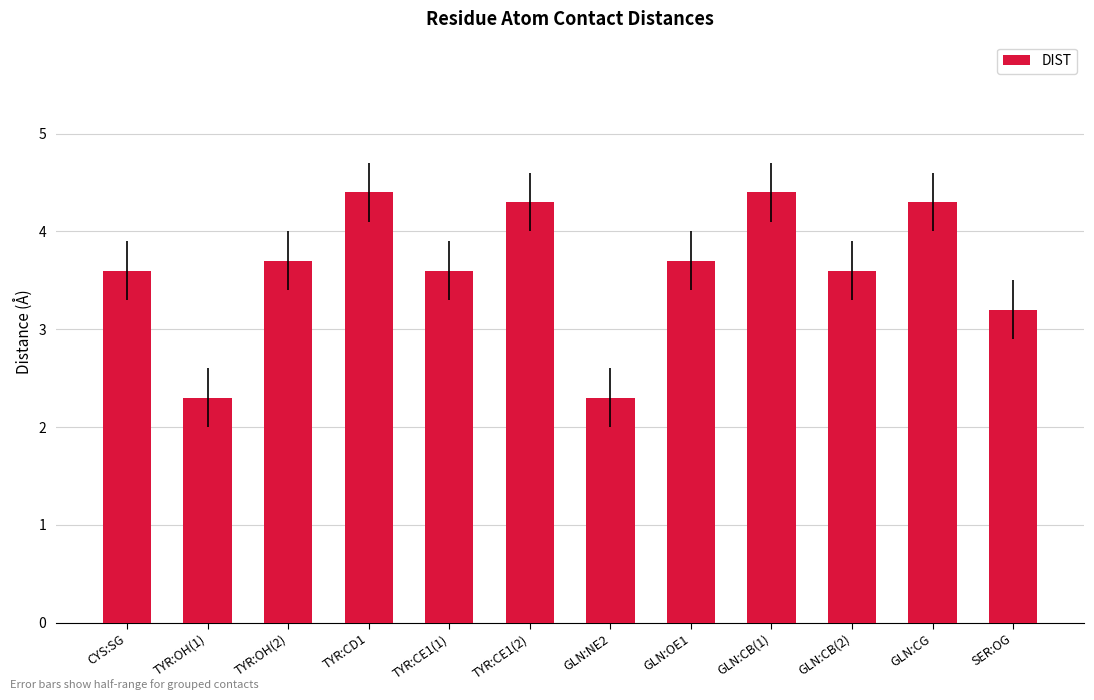

The value at GLN:CG is 4.3. True or false?

True